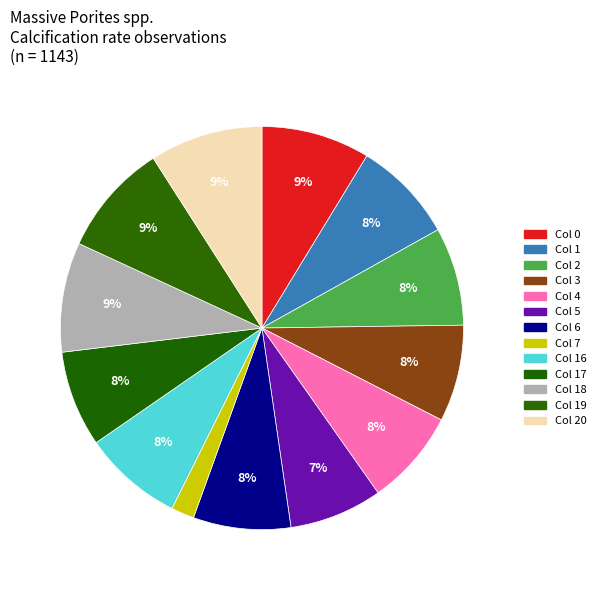

How many segments does this pie chart have?

13